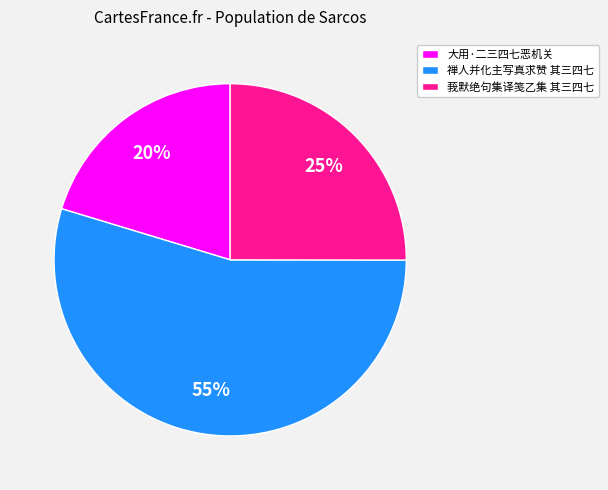

Is the sum of 莪默绝句集译笺乙集 其三四七 and 大用·二三四七恶机关 greater than half?

No